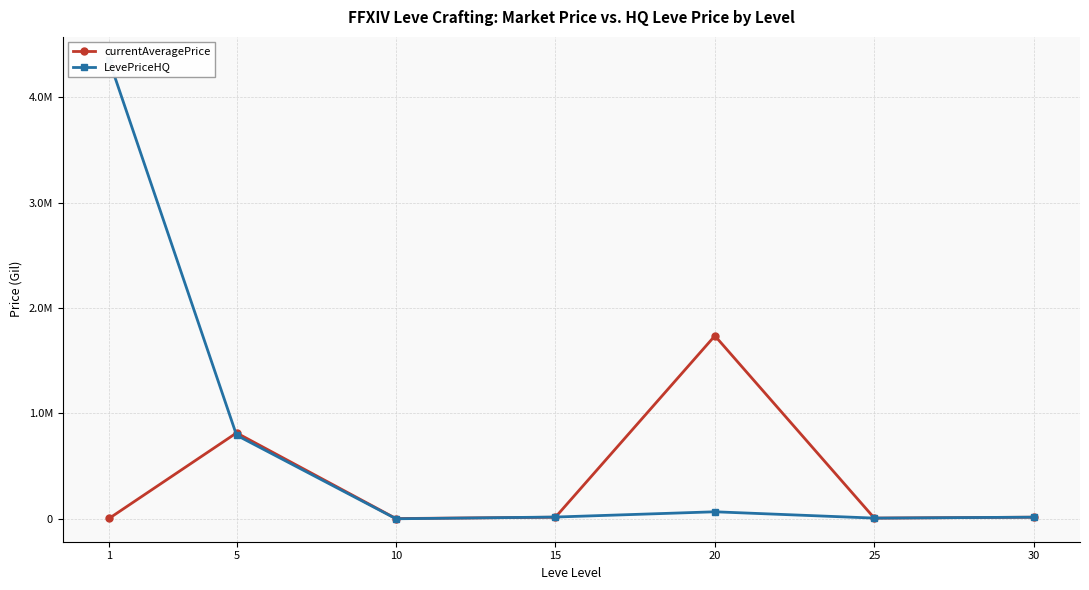

What is the value of the currentAveragePrice point at the 4th from the left?

15184.5